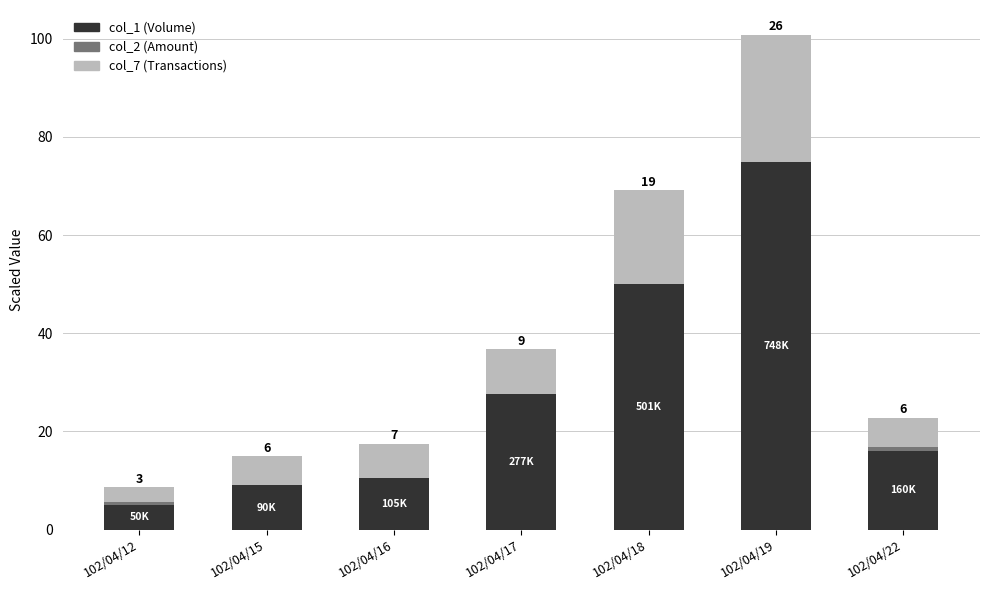

At which category is the sum across all series the highest?

102/04/19